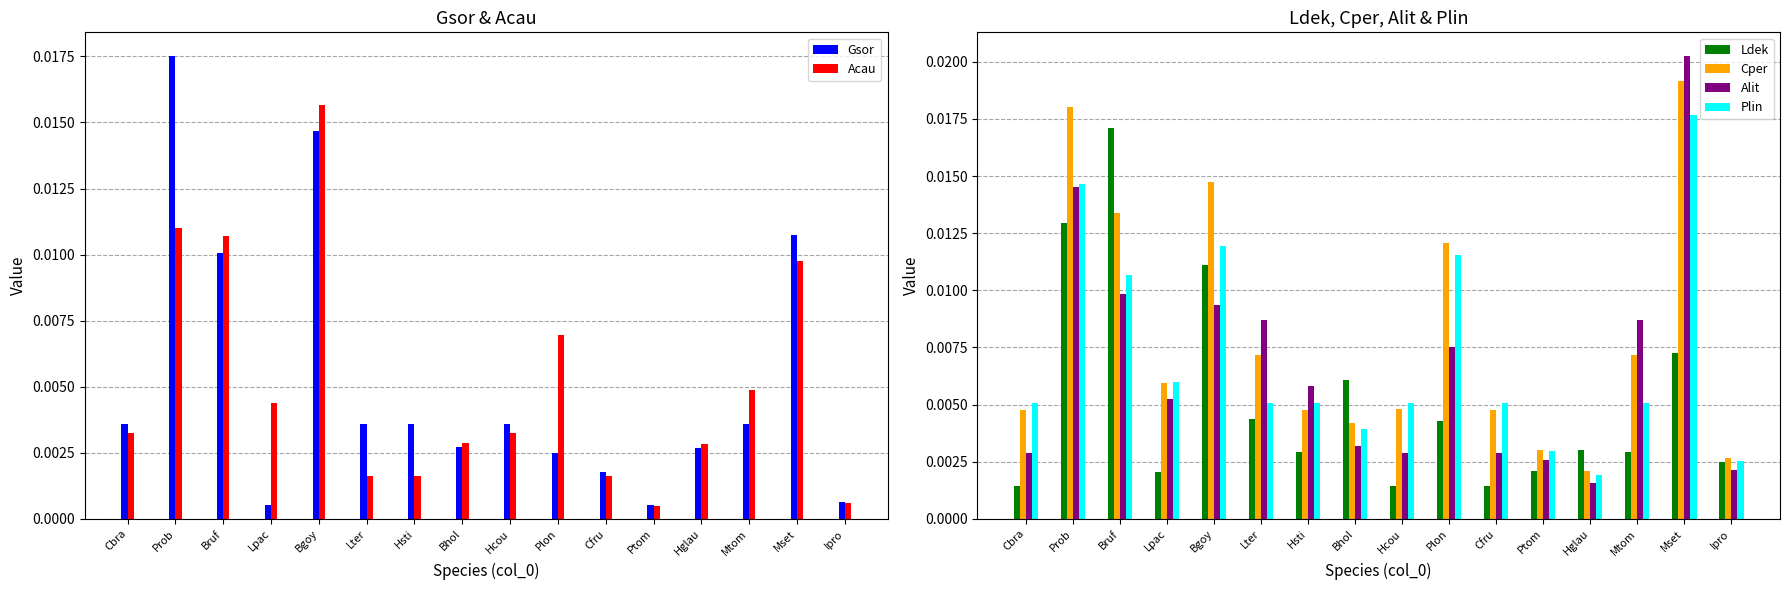

At which category is the sum across all series the highest?

Prob